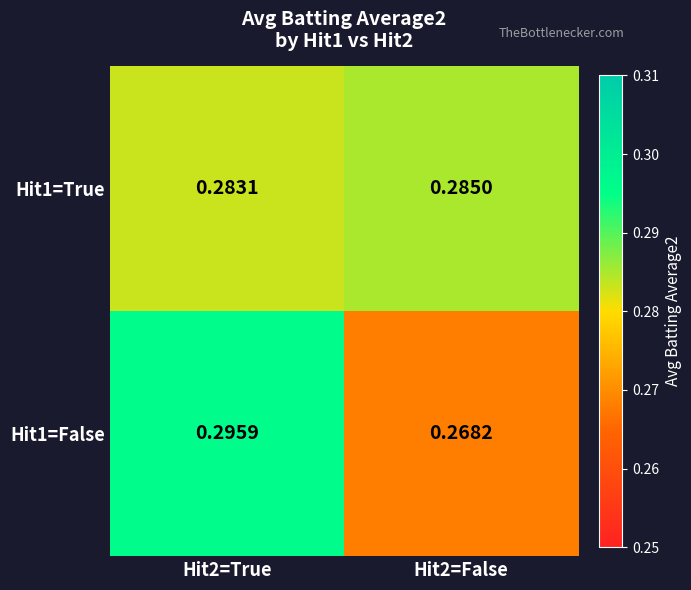

Is the value of Hit1=True at Hit2=True greater than the value of Hit1=False at Hit2=True?

No